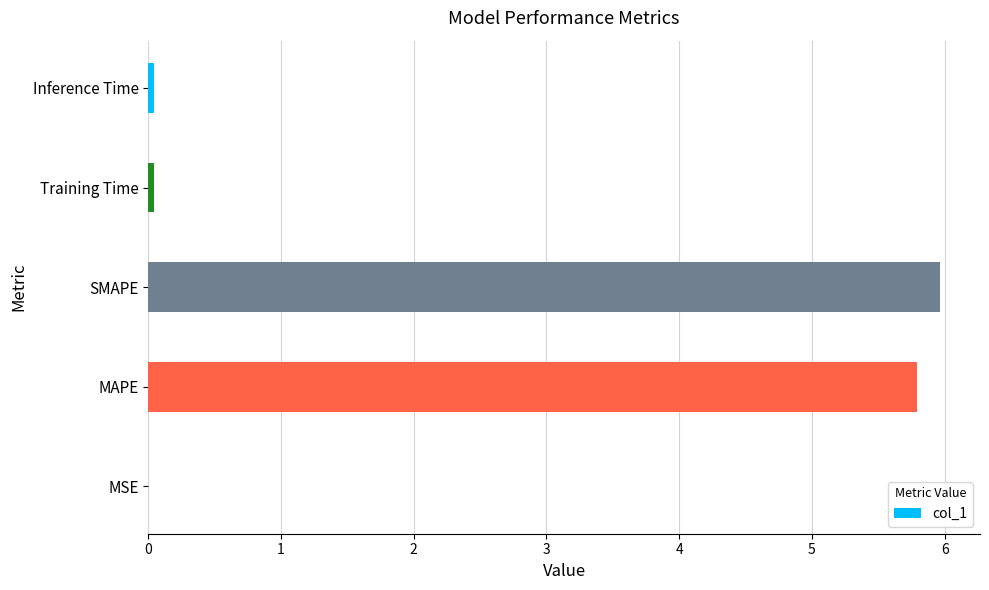

The chart shows a value of 3.4 at MAPE. True or false?

False